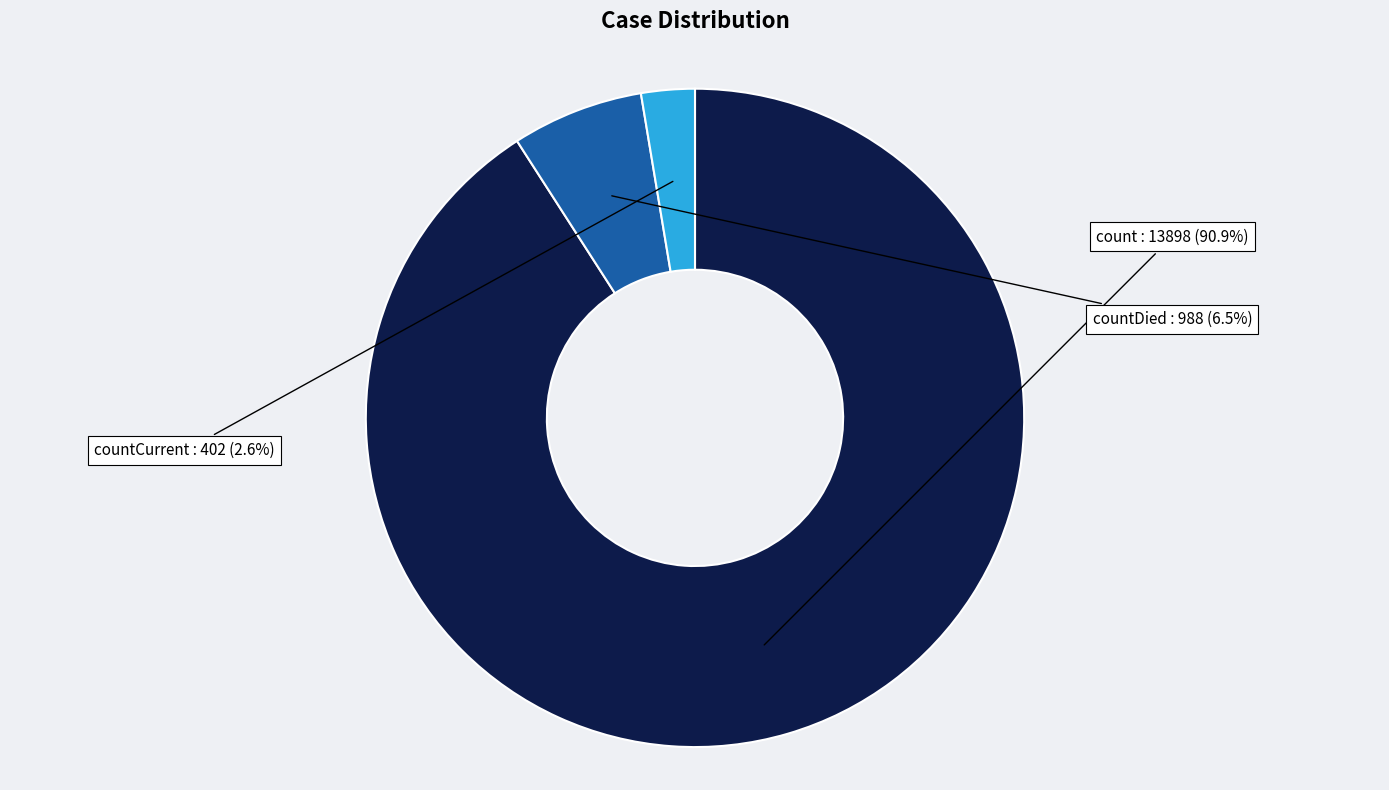

Which category has the biggest portion of the pie?

count